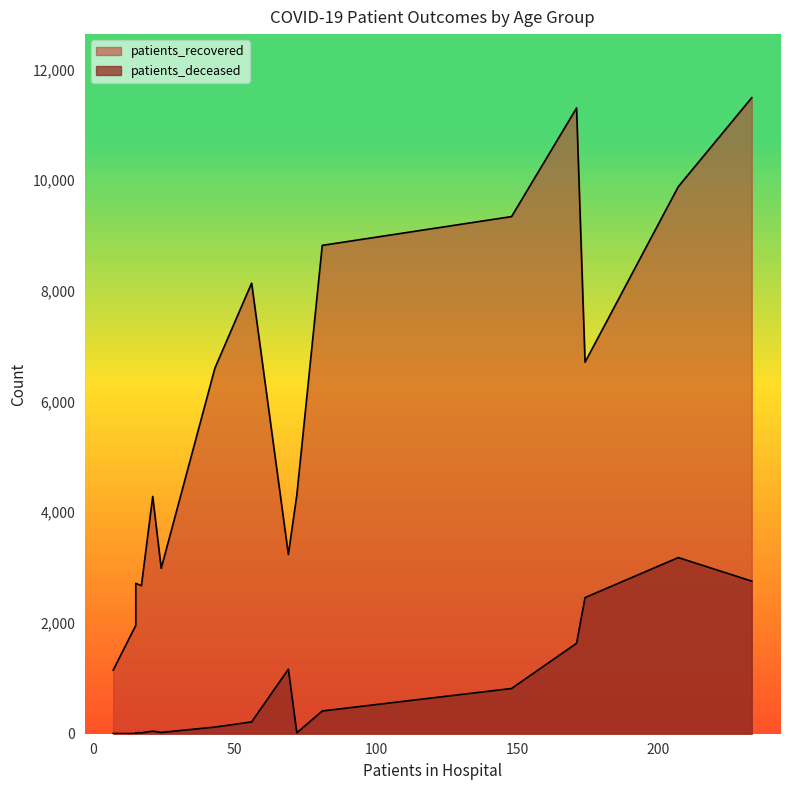

What is the difference between the second highest and second lowest values in the patients_deceased series?

2752